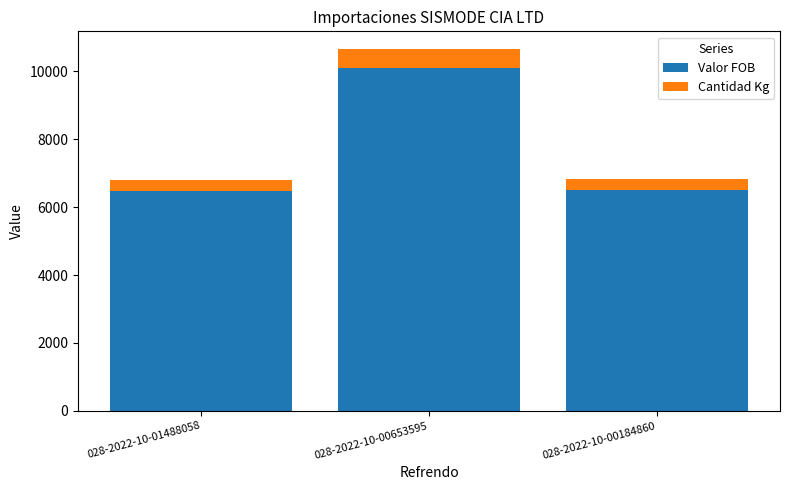

Where is Valor FOB nearest to the value 8290?

028-2022-10-00184860